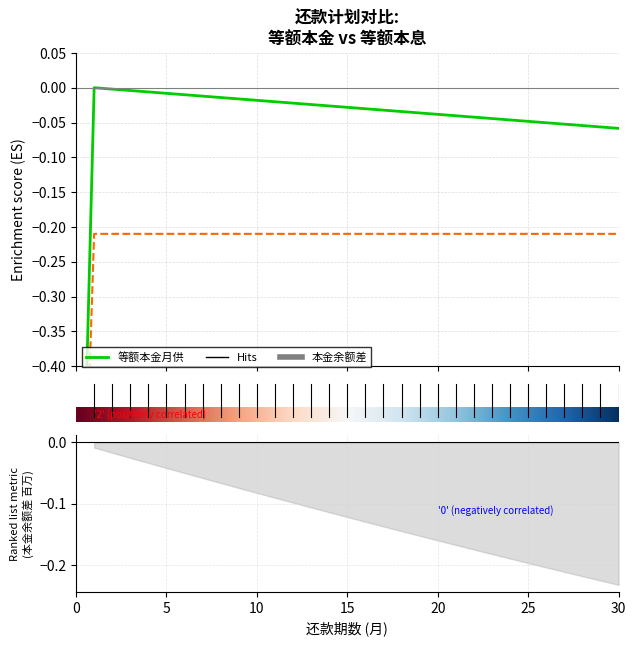

At which label is 等额本息_月供 closest to 0?

1